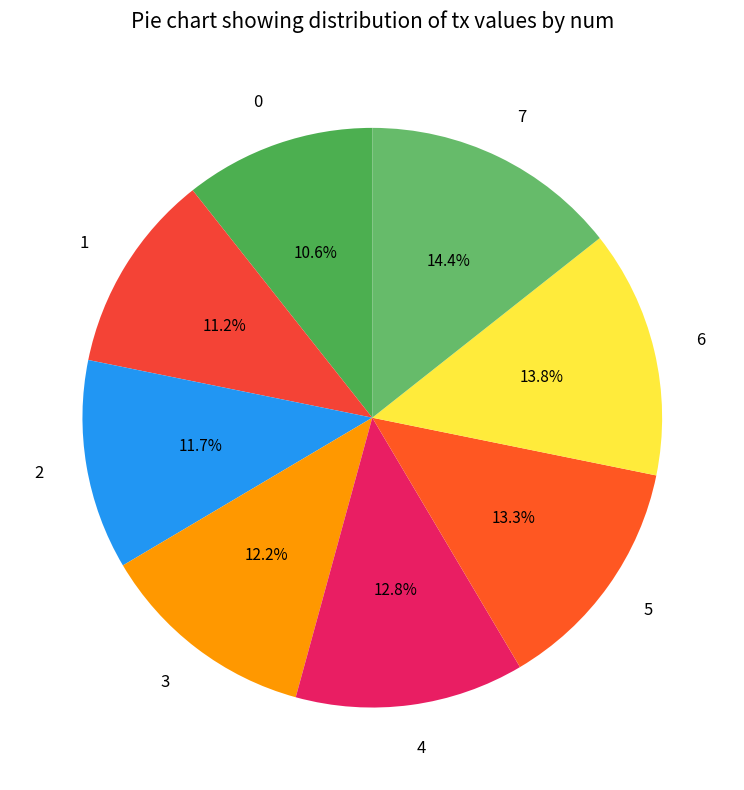

To the nearest percent, what percentage of the pie is 0?

11%